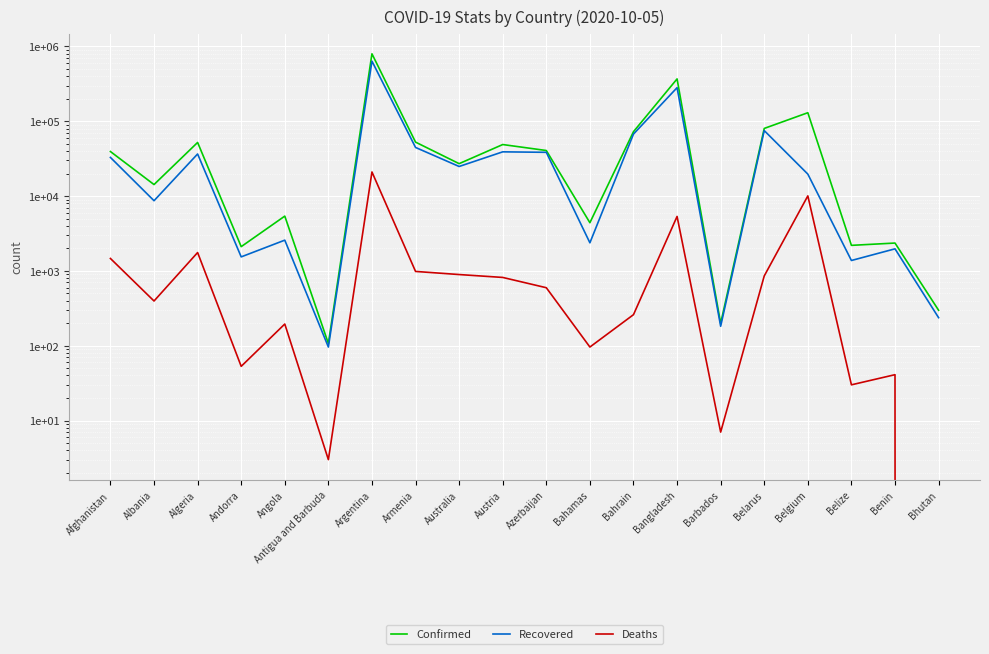

List the series in order of their peak value, lowest first.

Deaths, Recovered, Confirmed